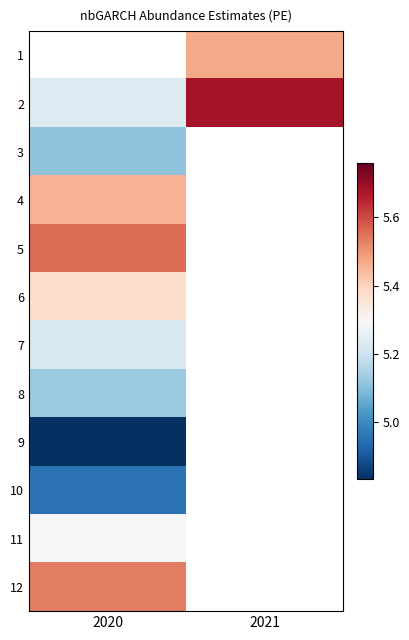

What is the minimum value shown in the chart?

4.8